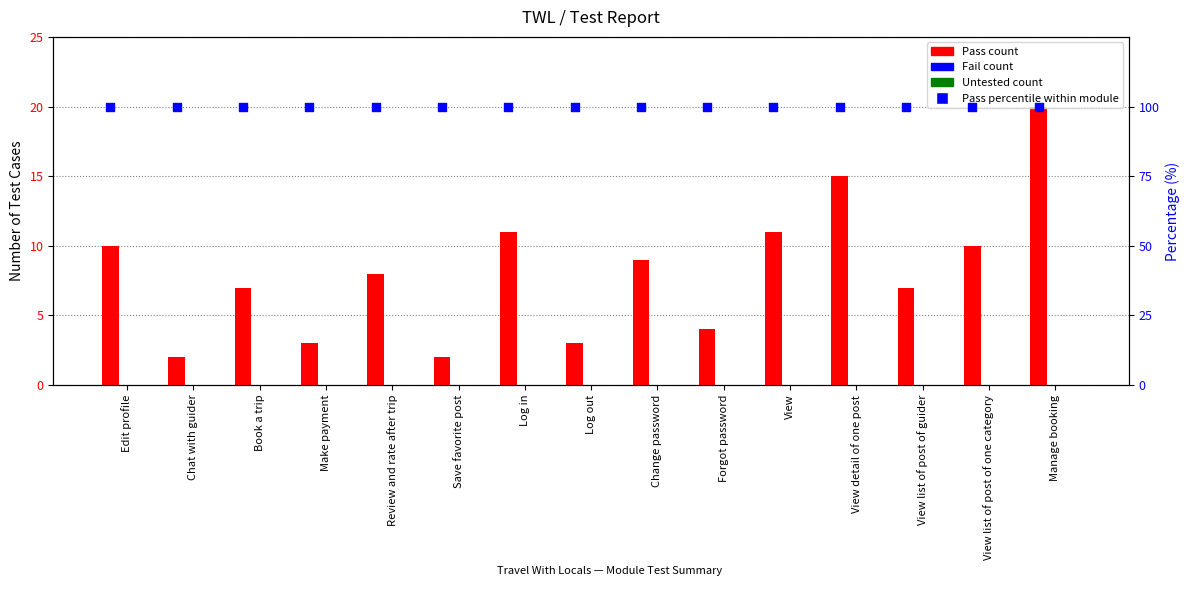

Which series has the largest Y range (max minus min)?

Pass